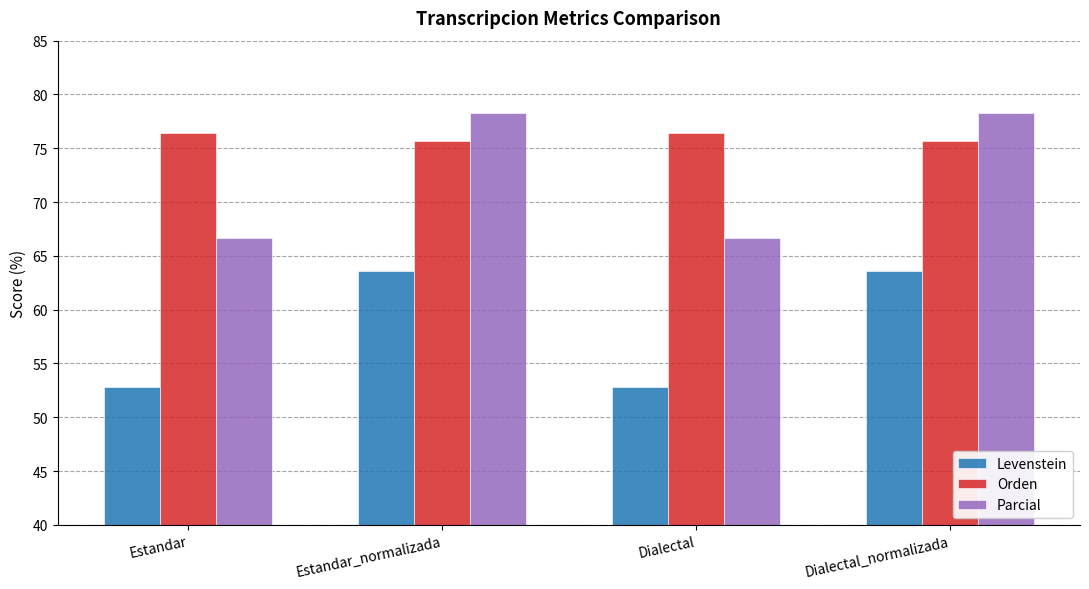

How many data points in Orden are above 76?

2